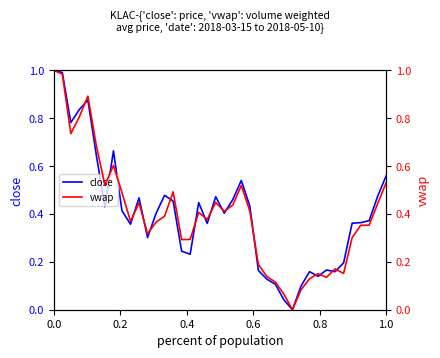

True or false: close has a value of 0.6 at 0.0.

False